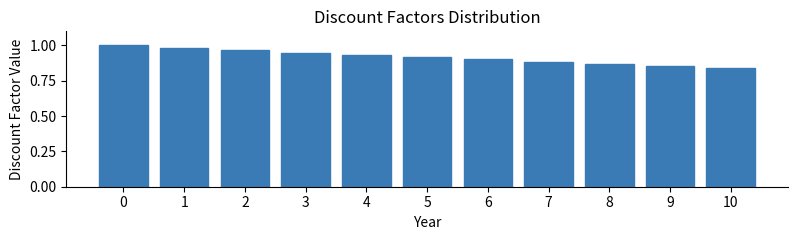

True or false: the data shows 0.9 at 8.

True